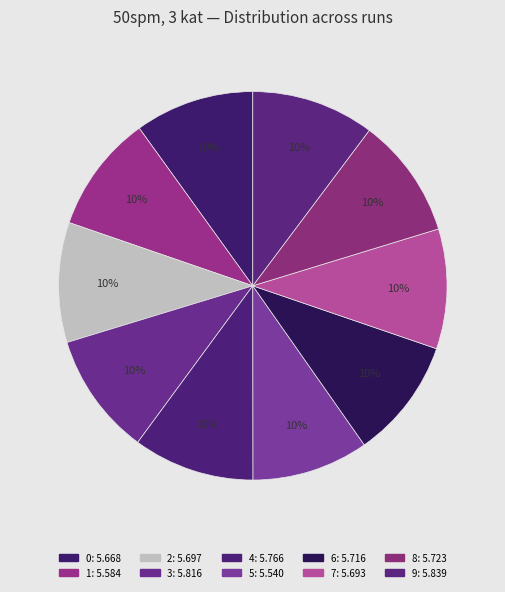

True or false: 1 accounts for 24% of the total.

False